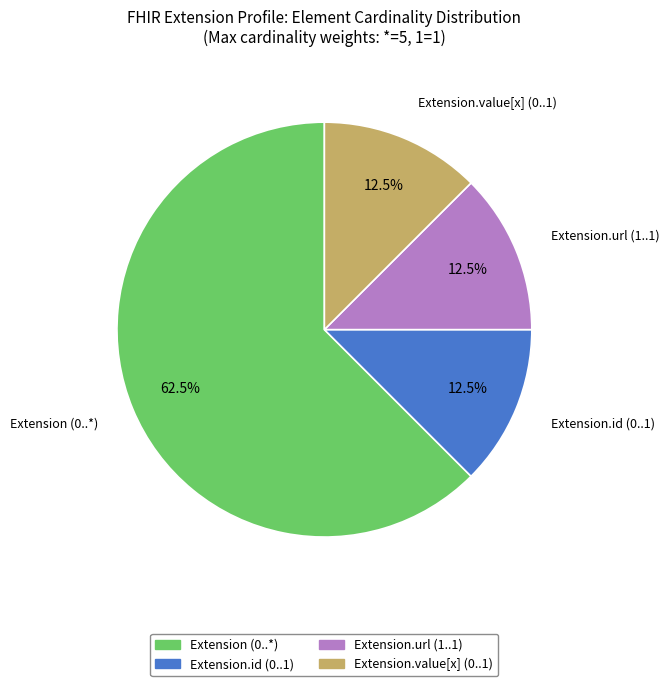

Is there a majority slice in this chart?

Yes